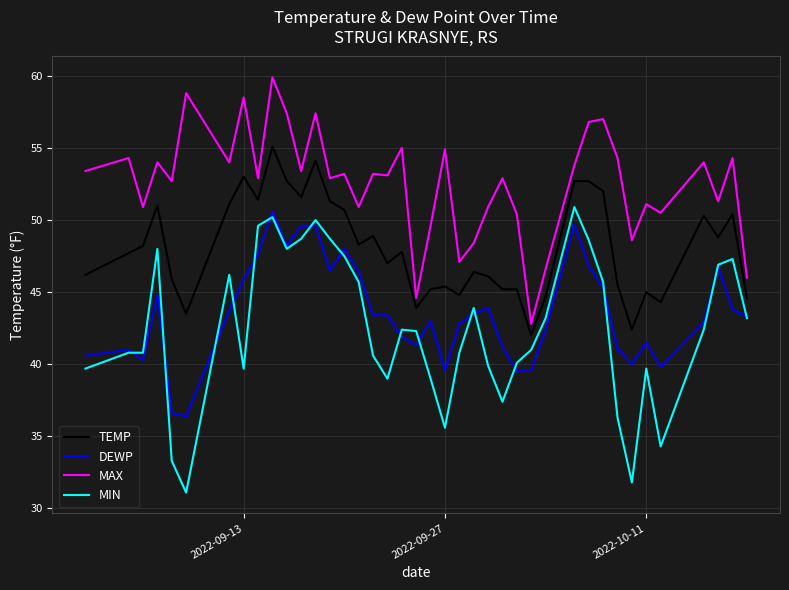

Which series has the largest total across all categories?

MAX